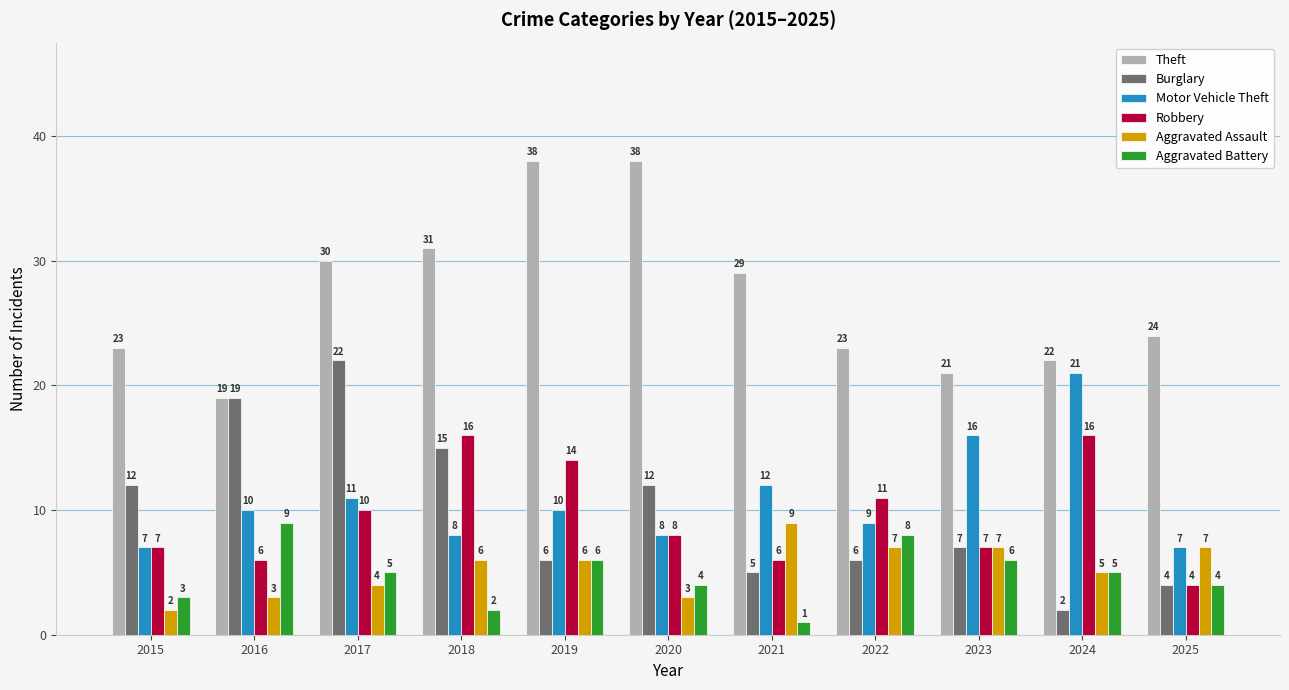

At how many categories does at least one series exceed 36?

2